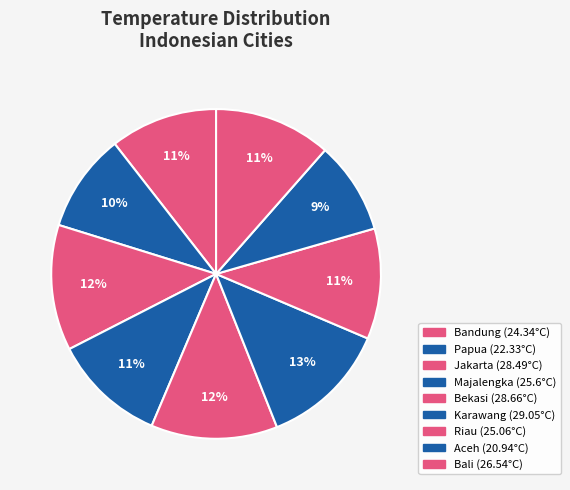

The Bali slice represents 11% of the pie. True or false?

True